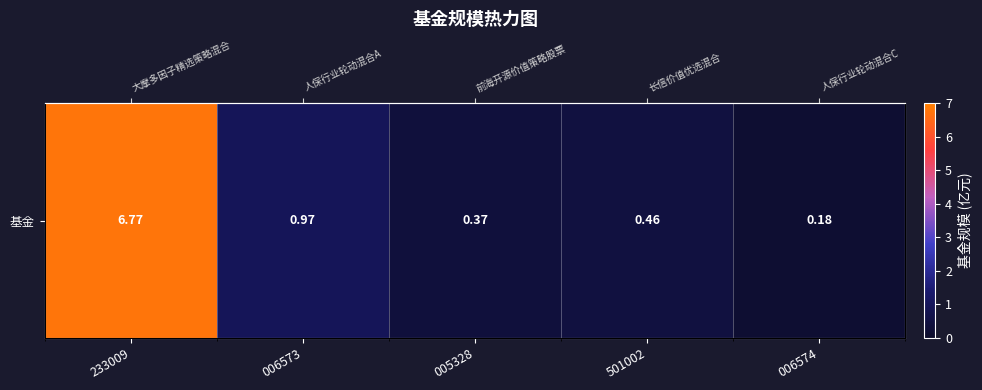

Reading left to right, list all the values displayed in this chart.

6.8	1.0	0.4	0.5	0.2